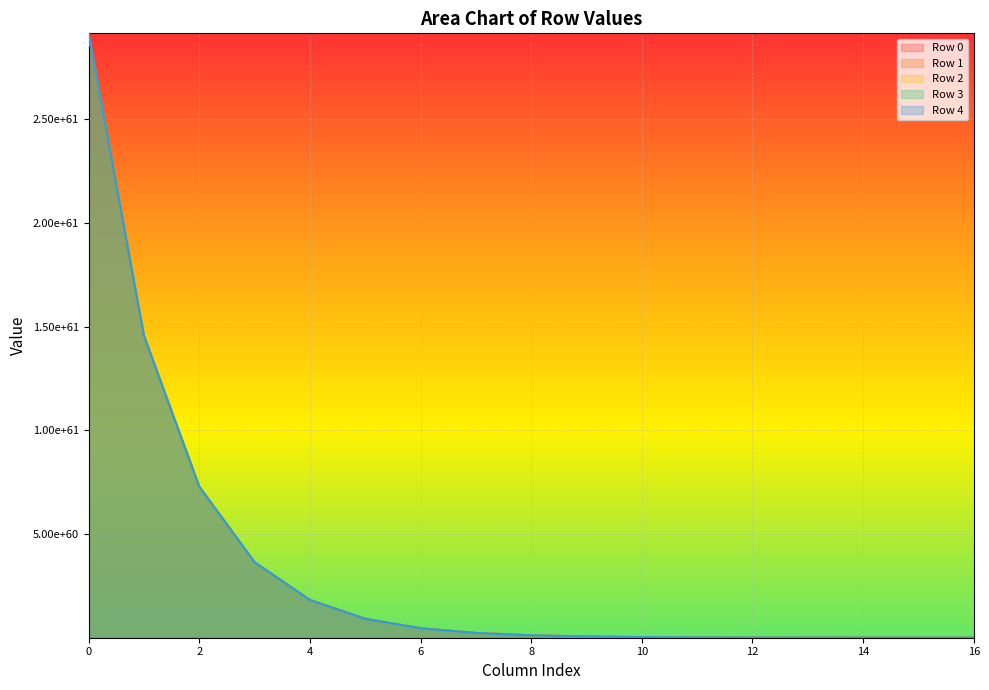

Which series has the largest total across all categories?

Row 1